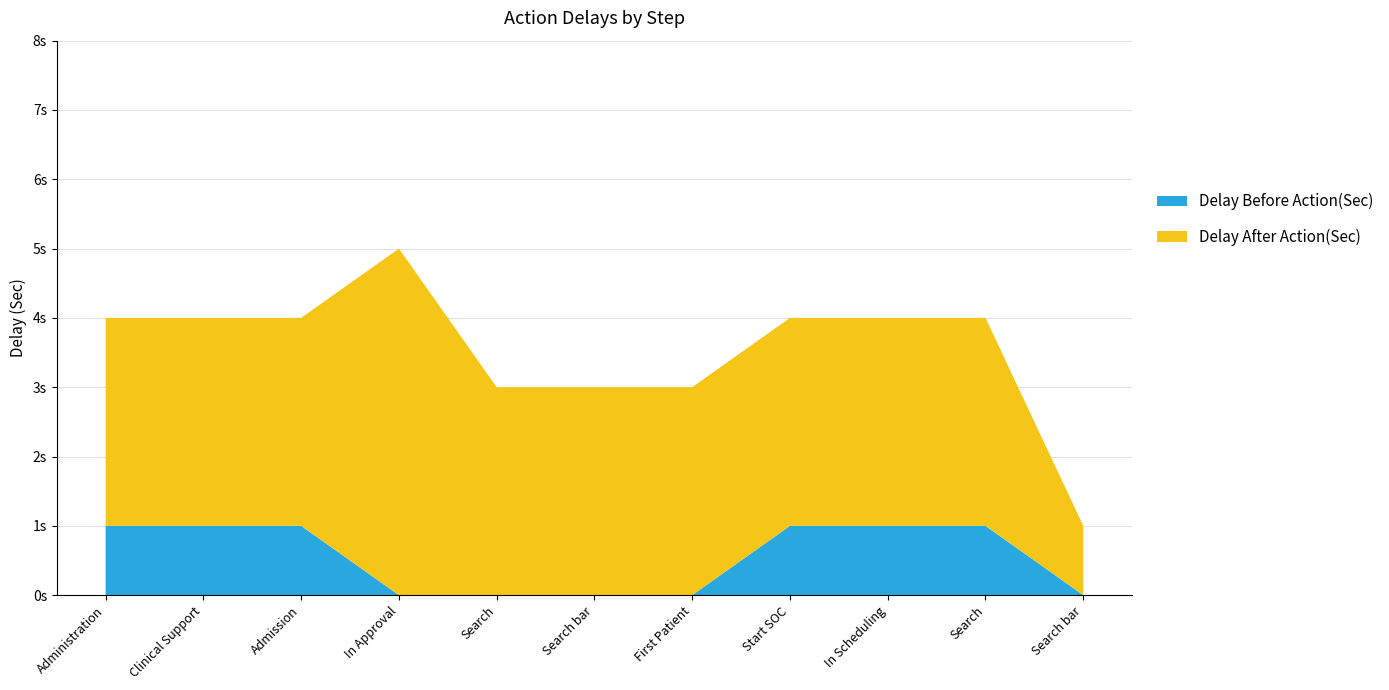

Reading left to right, extract all data points from this chart.

Delay After Action(Sec): 3	3	3	5	3	3	3	3	3	3	1
Delay Before Action(Sec): 1	1	1	0	0	0	0	1	1	1	0